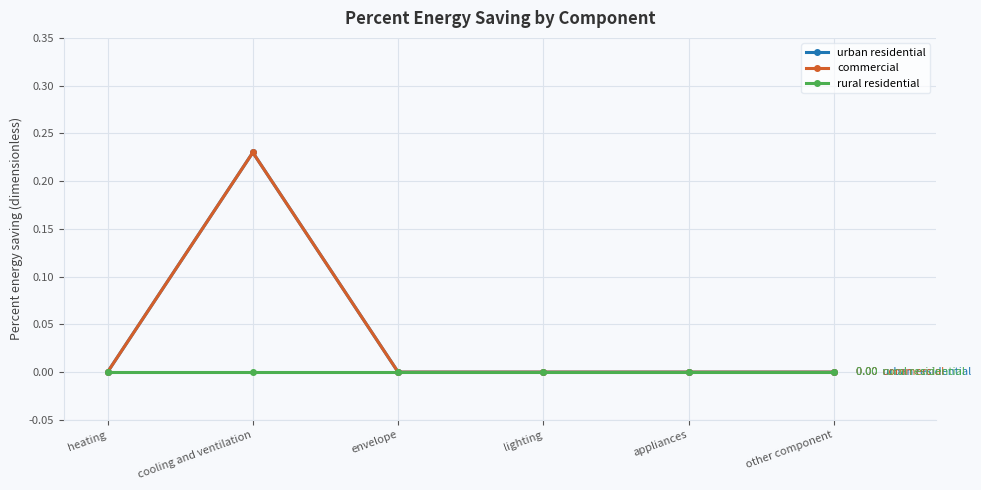

How many lines are shown in the chart?

3